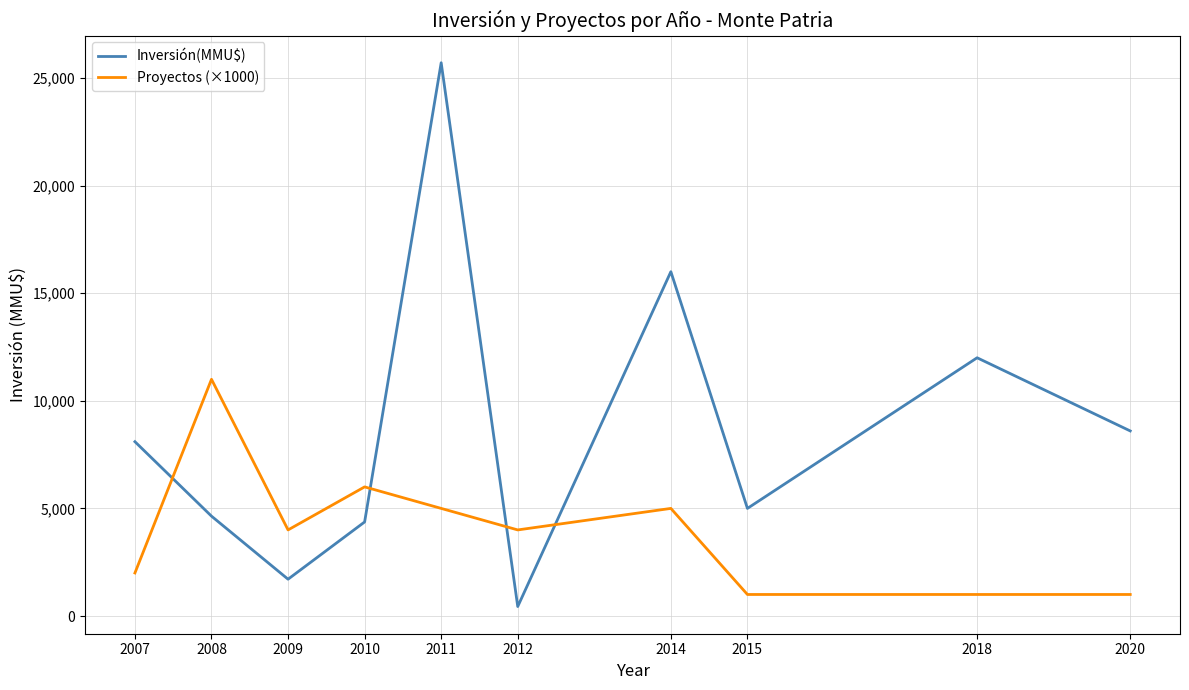

Is the value of Inversión(MMU$) at 2014 greater than the value of Proyectos (×1000) at 2009?

Yes